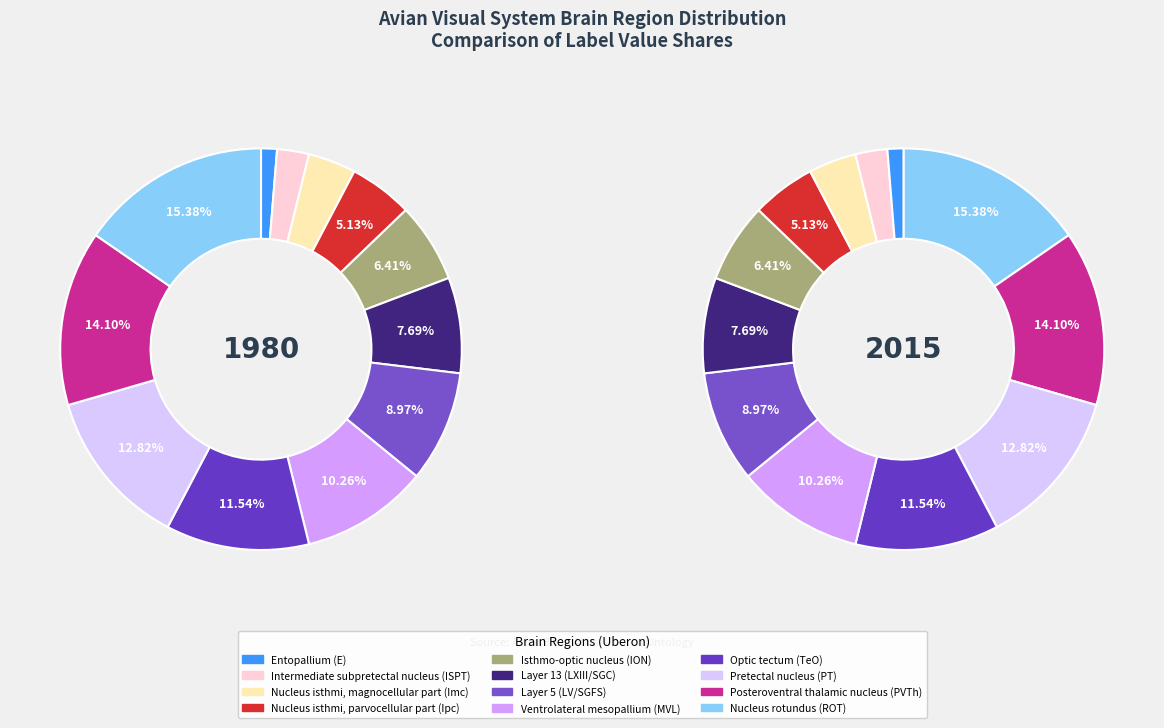

The Nucleus rotundus (ROT) slice represents 15% of the pie. True or false?

True